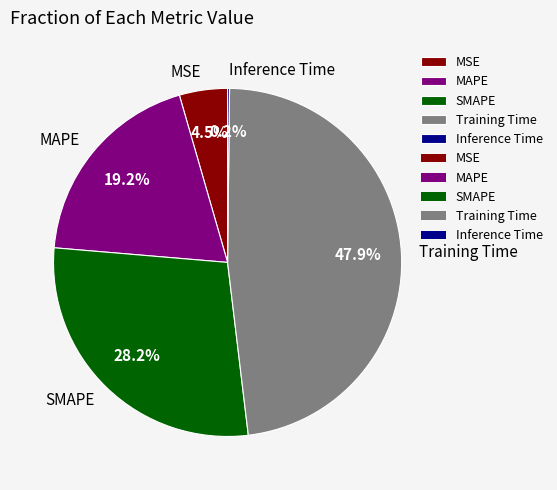

To the nearest percent, what is the difference between the SMAPE and MAPE slice percentages?

9%